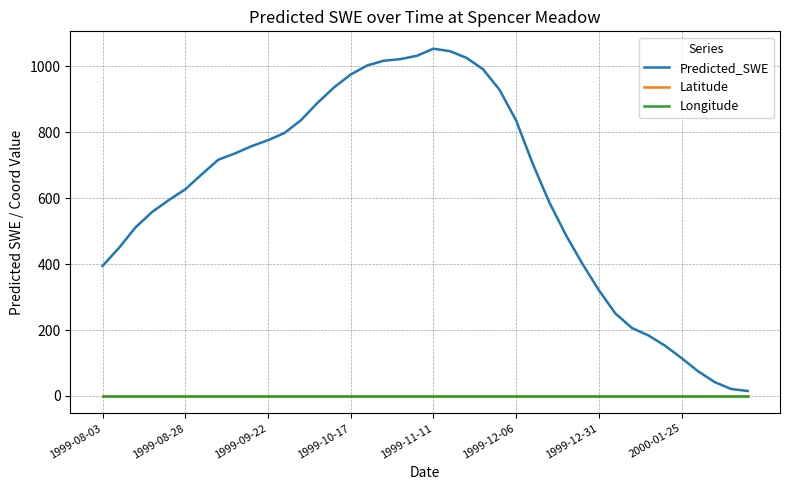

What is the maximum value shown in the chart?

1053.8